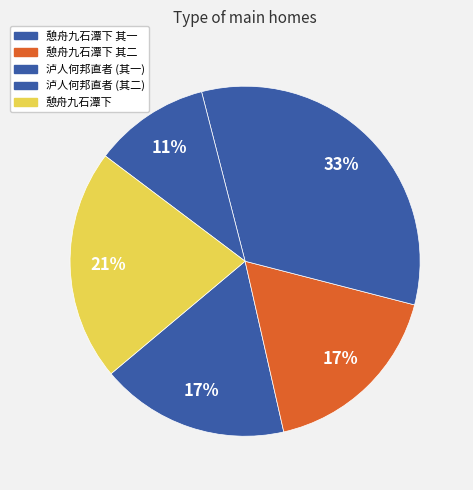

How many segments does this pie chart have?

5